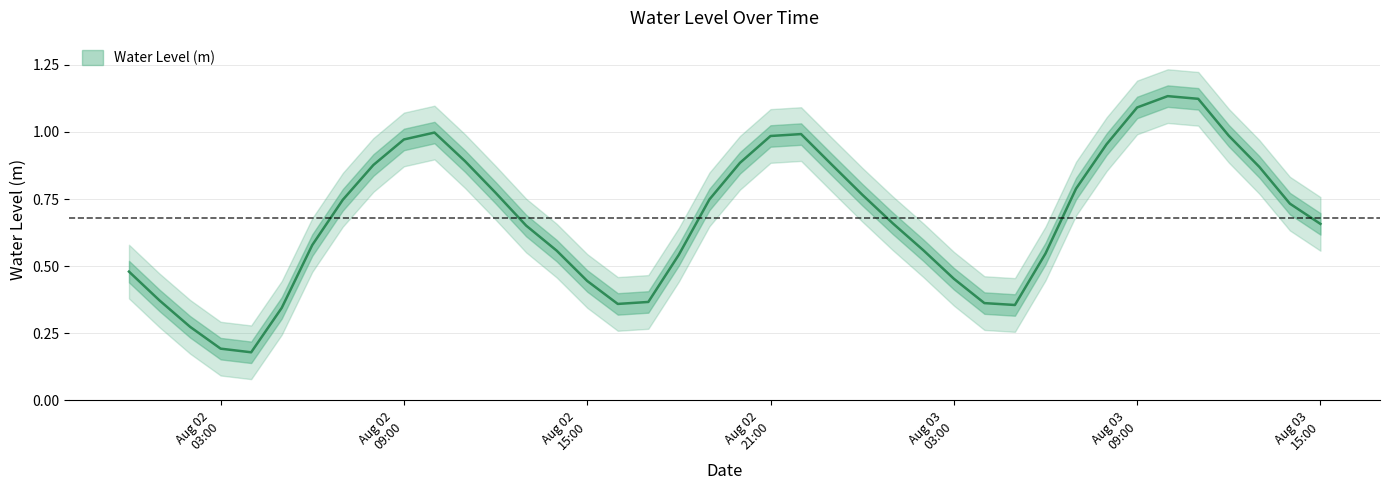

What is the approximate value at 2023-08-02 22:00:00?

1.0